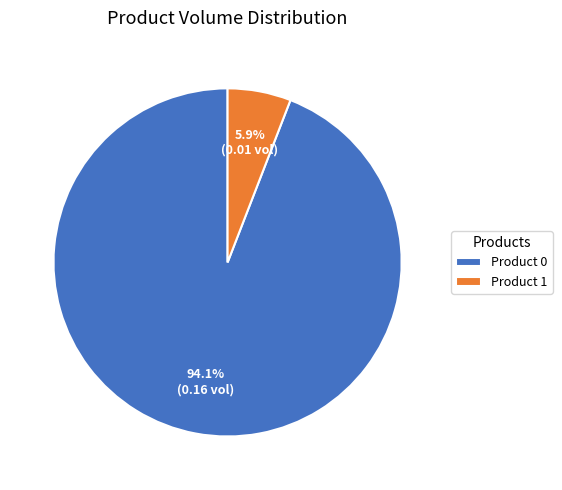

To the nearest percent, what portion does Product 1 represent?

6%